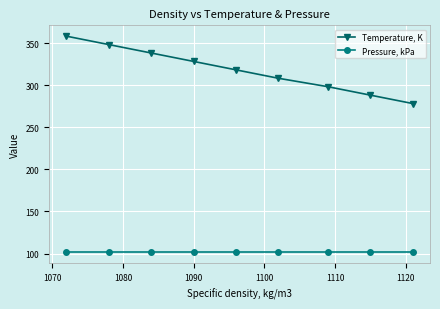

List the series in order of their overall mean, lowest first.

Pressure, kPa, Temperature, K